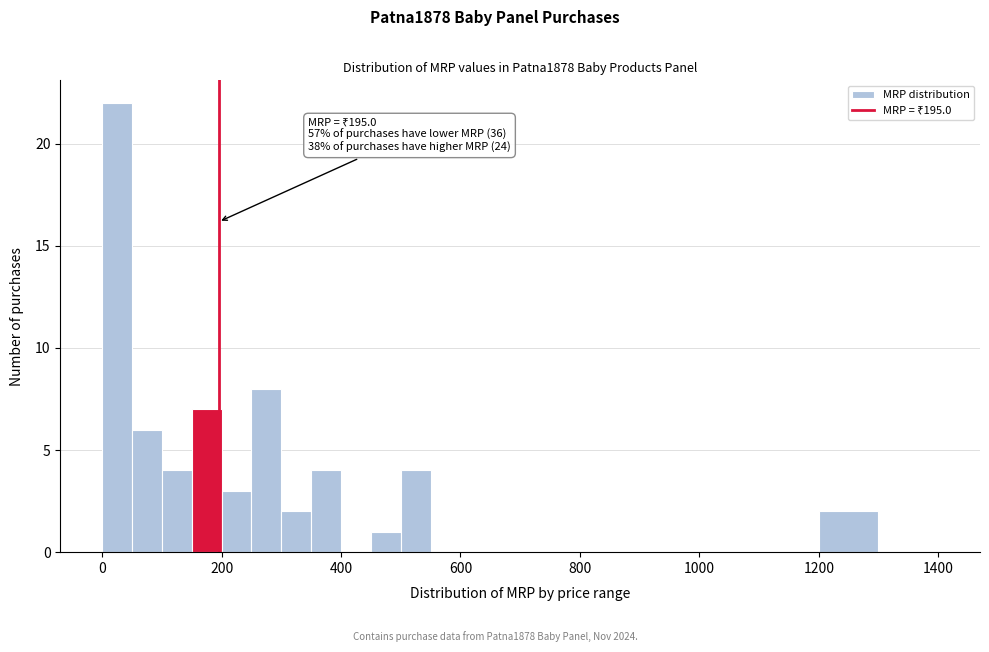

Read against the x-axis, roughly where is the centre of the tallest bar?

20